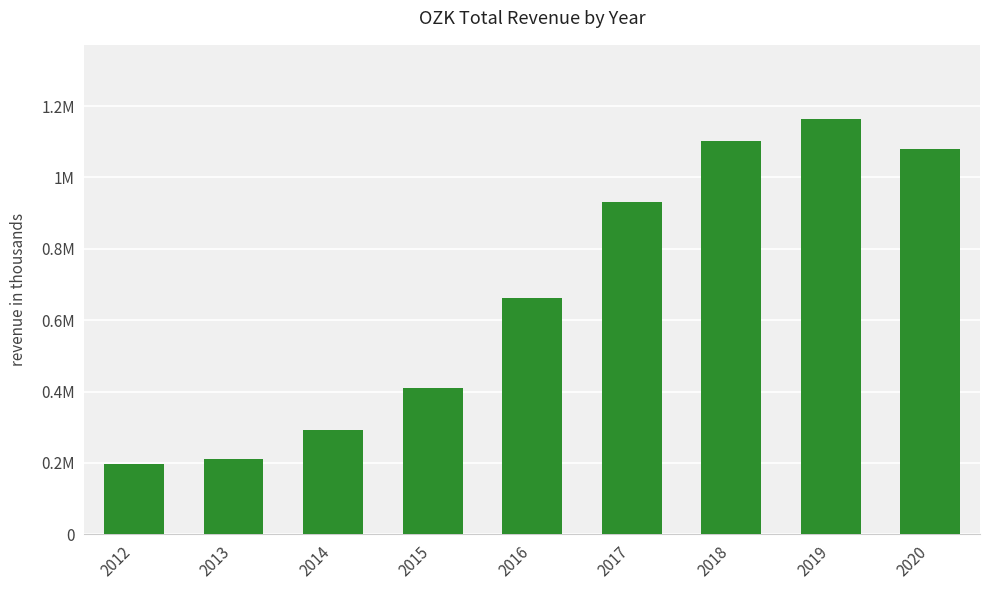

At which category does the chart reach its peak across all series?

2019